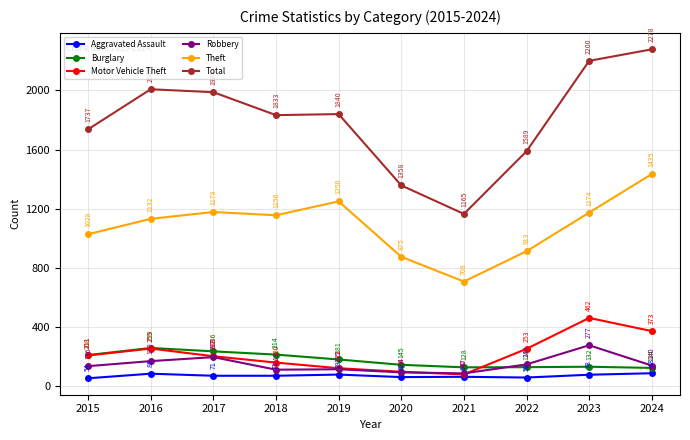

What value does the Burglary series have at 2021, to the nearest 5?

130